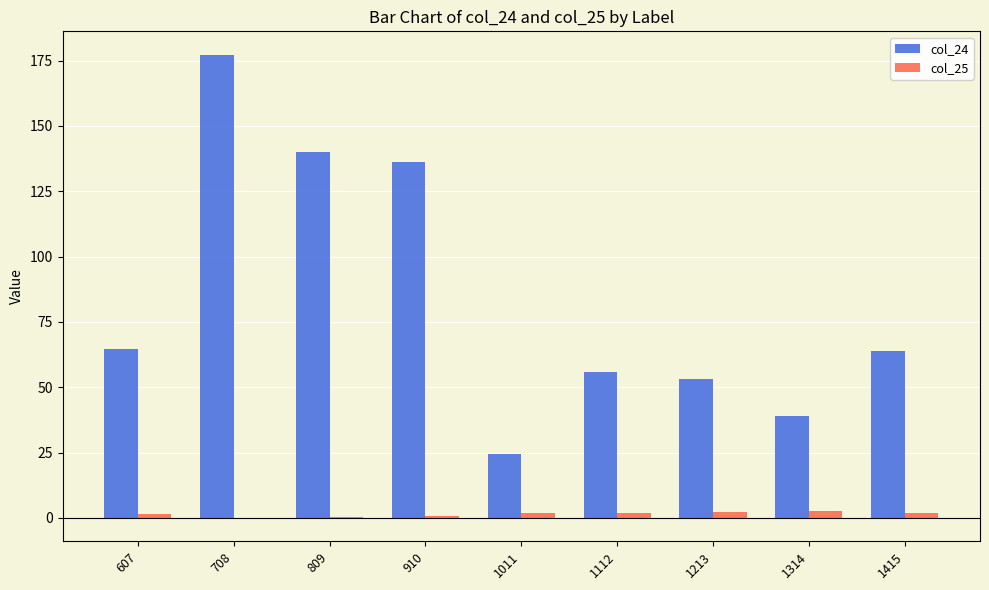

The col_24 series shows 41.9 at 1415. True or false?

False